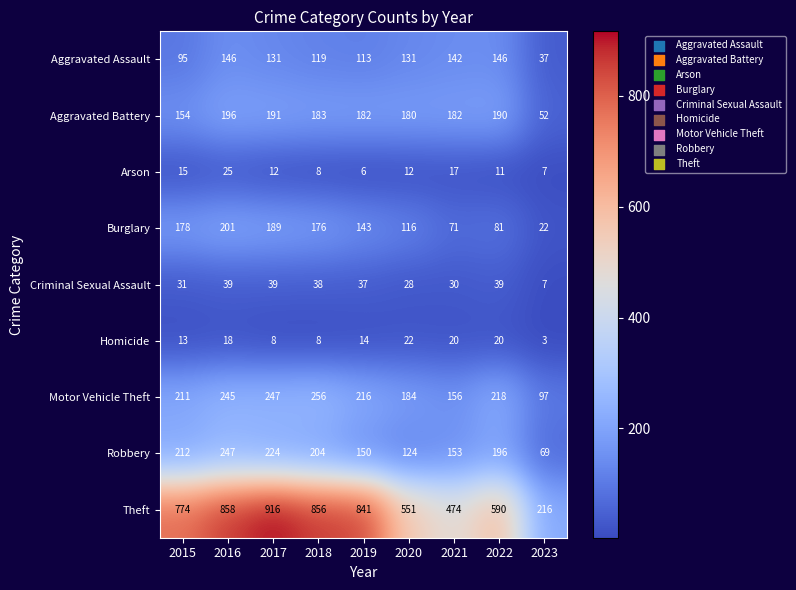

At how many categories does at least one series exceed 806?

4